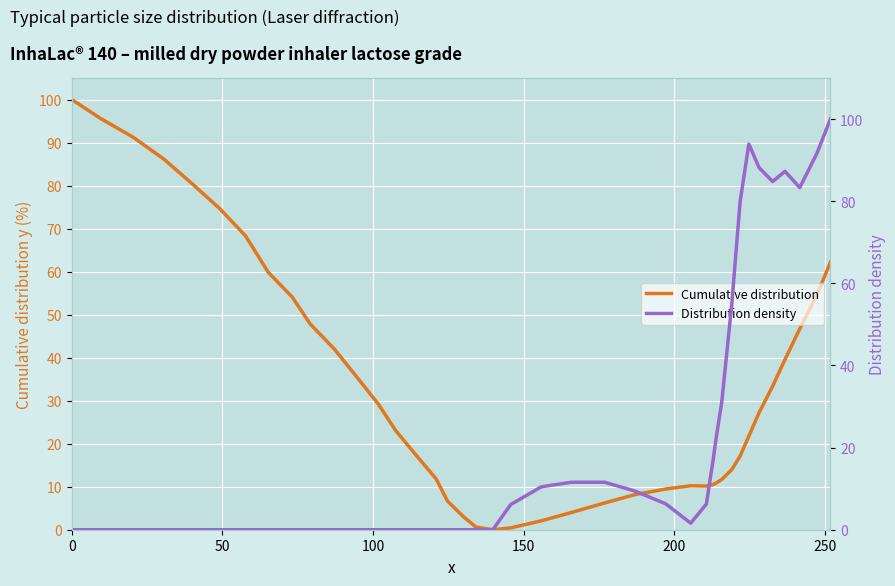

Count the number of data series in this chart.

2